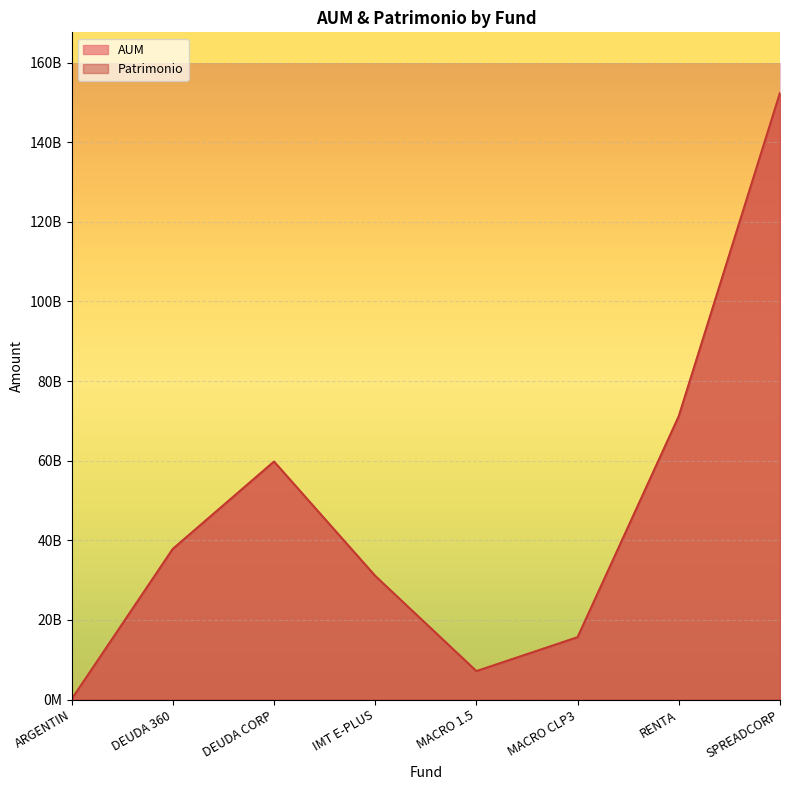

Reading right to left, what are all the values shown in this chart?

AUM: SPREADCORP=152362410402.0	RENTA=71157676650.0	MACRO CLP3=15660864119.0	MACRO 1.5=7138992787.0	IMT E-PLUS=31046978423.0	DEUDA CORP=59771098219.0	DEUDA 360=37842343782.0	ARGENTIN=89857905.3
Patrimonio: SPREADCORP=152362410402.0	RENTA=71157676650.0	MACRO CLP3=15660864119.0	MACRO 1.5=7138992787.0	IMT E-PLUS=31046978423.0	DEUDA CORP=59771098219.0	DEUDA 360=37842343782.0	ARGENTIN=89857905.3